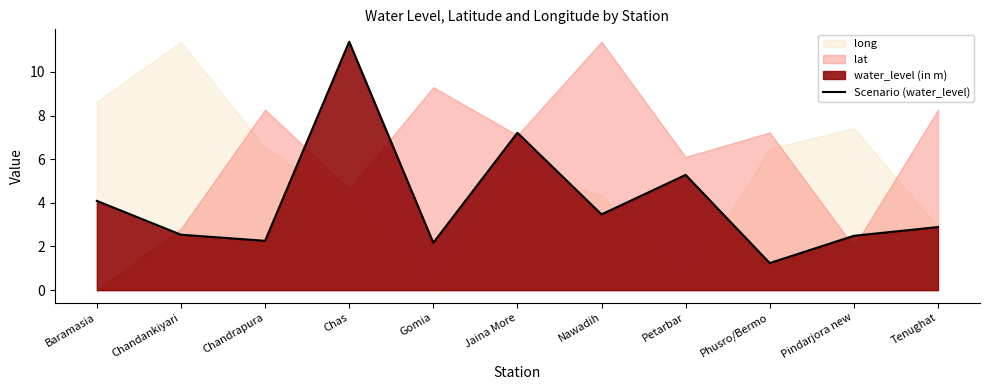

List the labels in order of value, smallest first.

Phusro/Bermo, Gomia, Chandrapura, Pindarjora new, Chandankiyari, Tenughat, Nawadih, Baramasia, Petarbar, Jaina More, Chas